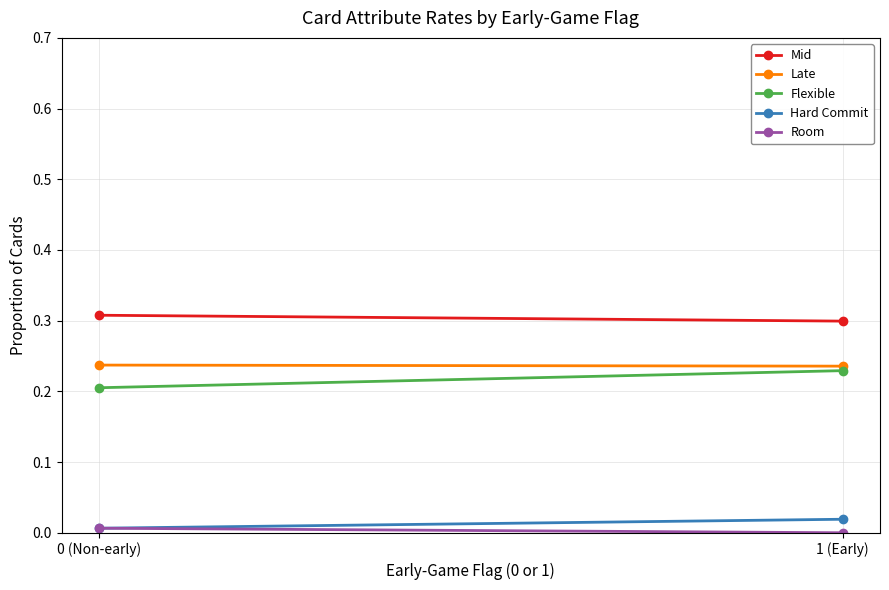

The Hard Commit series shows 0.0 at 1 (Early). True or false?

True